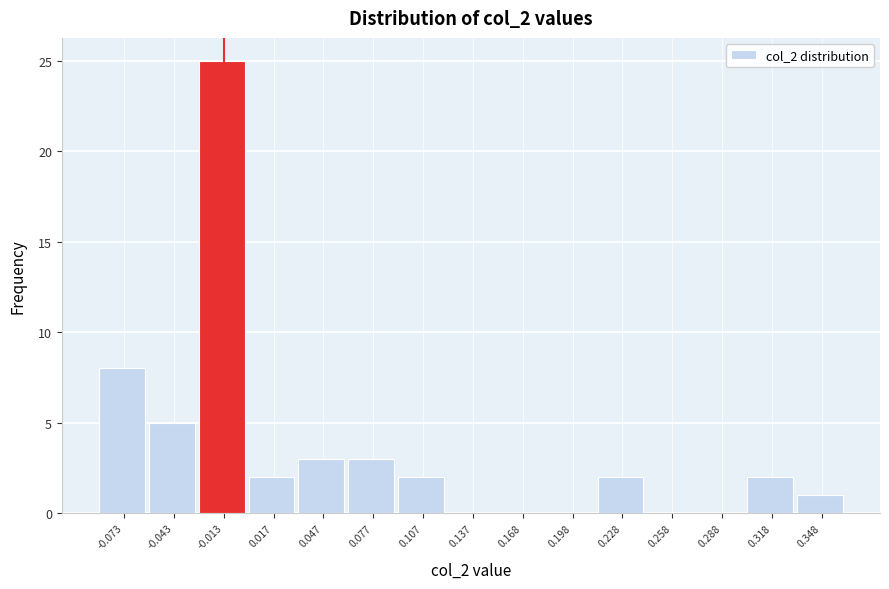

Reading left to right, list all the values displayed in this chart.

-0.073=8	-0.043=5	-0.013=25	0.017=2	0.047=3	0.077=3	0.107=2	0.137=0	0.168=0	0.198=0	0.228=2	0.258=0	0.288=0	0.318=2	0.348=1